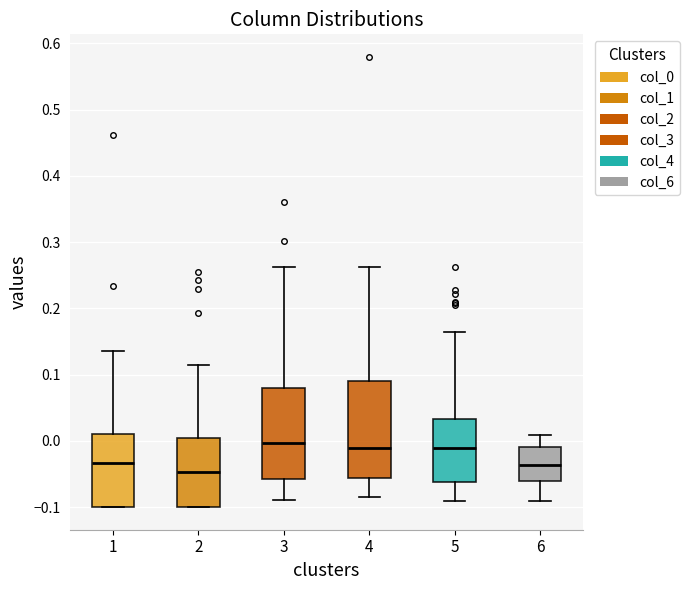

Reading left to right, read every box against the y-axis: the position of its median line, the range the box covers, and the ends of its whiskers. The values are not printed on the chart, so give them approximately, as read against the axis.

1: median -0.03, box -0.10 to 0.01, whiskers -0.10 to 0.14
2: median -0.05, box -0.10 to 0.00, whiskers -0.10 to 0.11
3: median 0.00, box -0.06 to 0.08, whiskers -0.09 to 0.26
4: median -0.01, box -0.06 to 0.09, whiskers -0.08 to 0.26
5: median -0.01, box -0.06 to 0.03, whiskers -0.09 to 0.16
6: median -0.04, box -0.06 to -0.01, whiskers -0.09 to 0.01